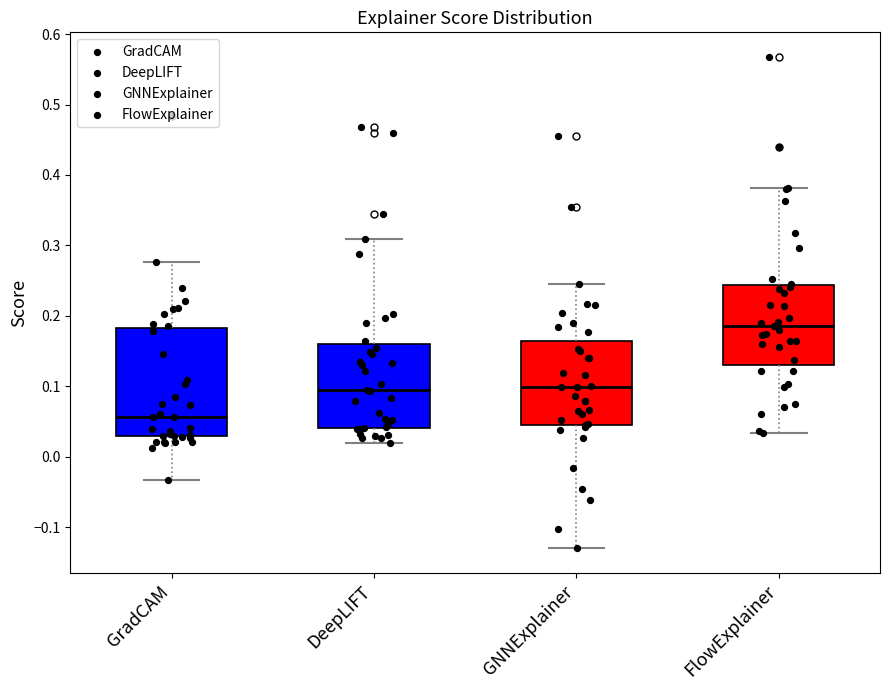

Comparing the boxes themselves (not the whiskers), which one is the tallest?

GradCAM